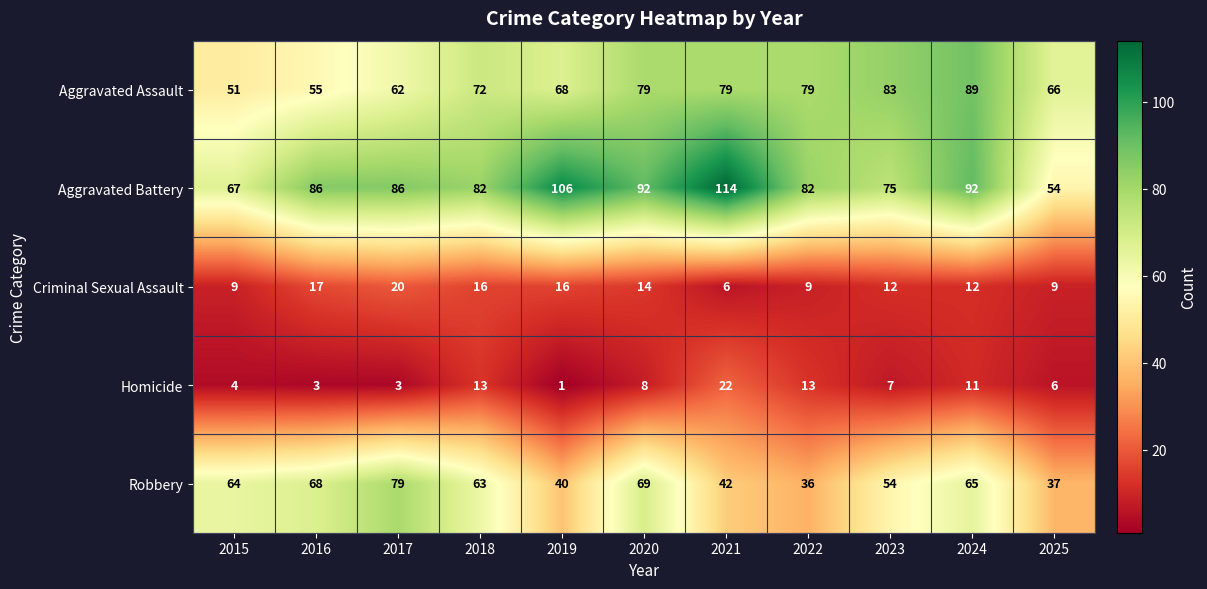

At which label does Homicide first exceed 7?

2018